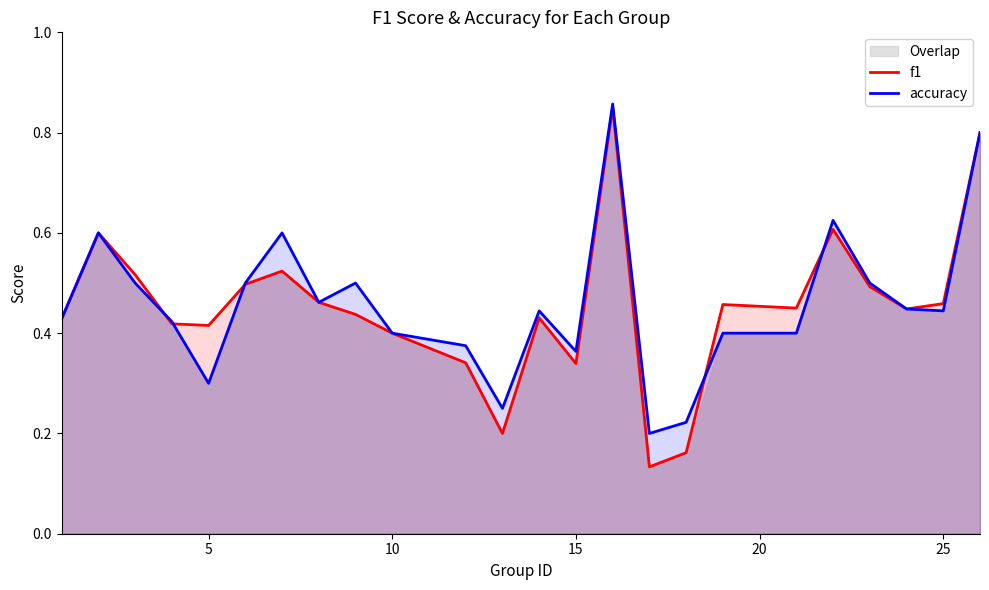

What is the greatest value displayed?

0.9